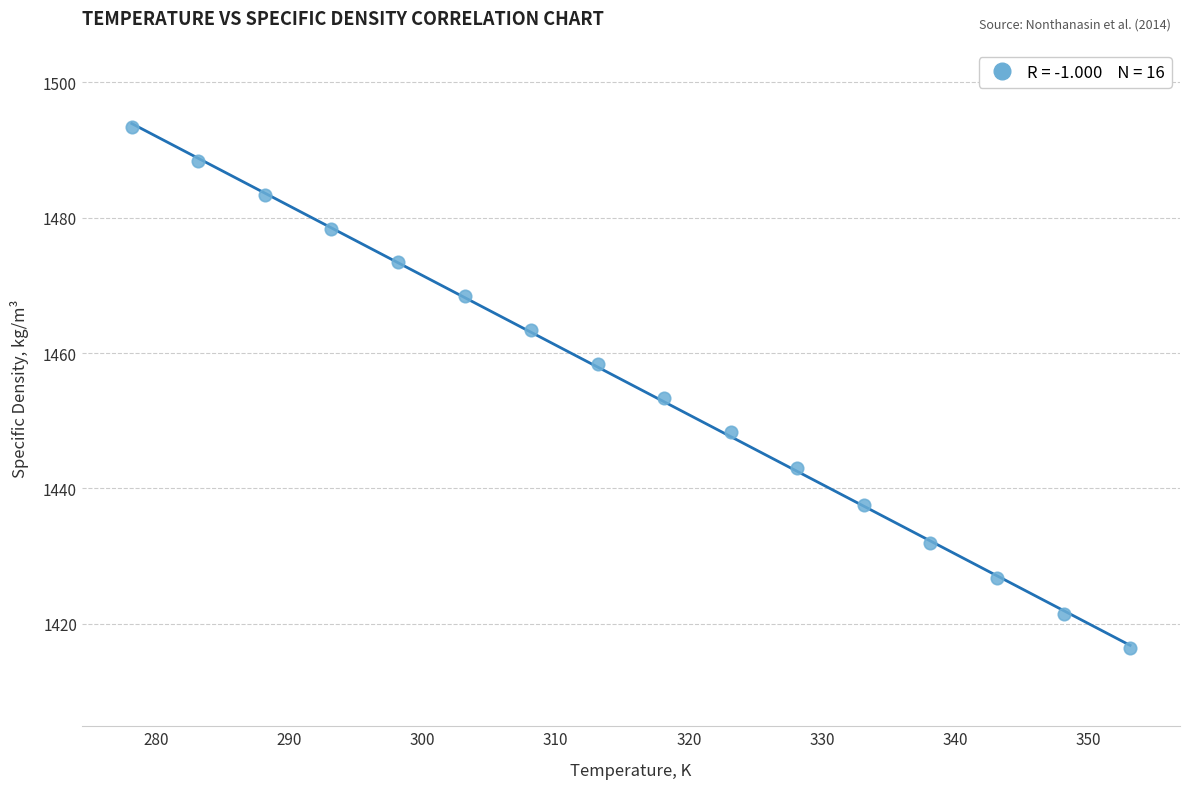

What is the range of Y values (max minus min)?

77.0